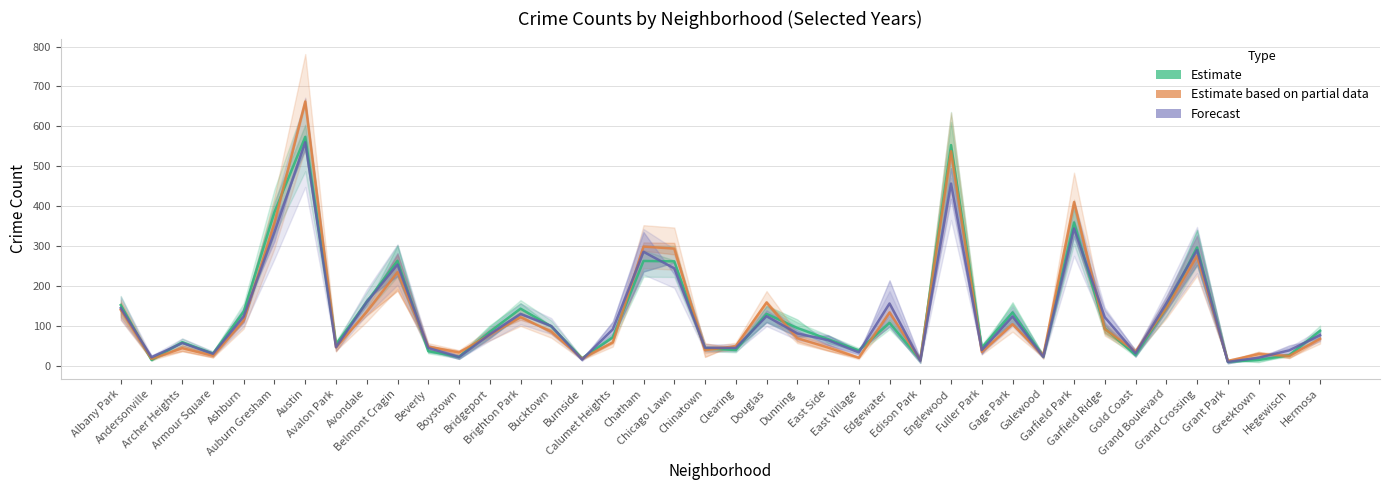

Rank the categories by 2016 value from highest to lowest.

Austin, Englewood, Garfield Park, Auburn Gresham, Chatham, Chicago Lawn, Grand Crossing, Belmont Cragin, Douglas, Grand Boulevard, Albany Park, Avondale, Edgewater, Brighton Park, Ashburn, Gage Park, Garfield Ridge, Bucktown, Bridgeport, Dunning, Hermosa, Calumet Heights, Clearing, Beverly, Avalon Park, East Side, Archer Heights, Chinatown, Gold Coast, Fuller Park, Boystown, Greektown, Armour Square, Galewood, Hegewisch, East Village, Burnside, Andersonville, Edison Park, Grant Park